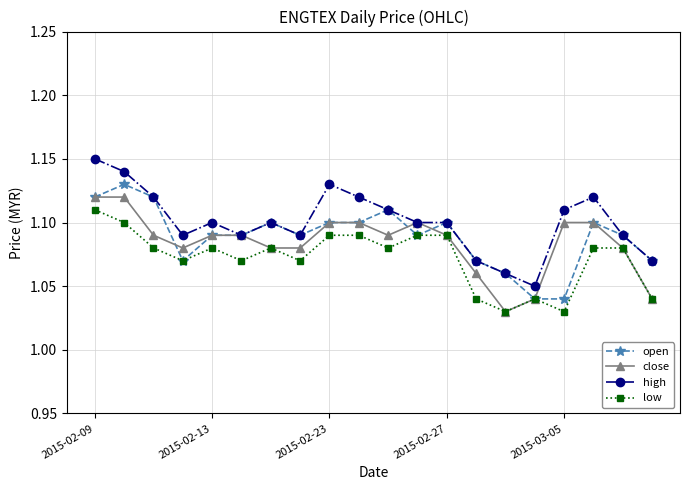

In low, how many points are lower than both neighbors (excluding endpoints)?

6